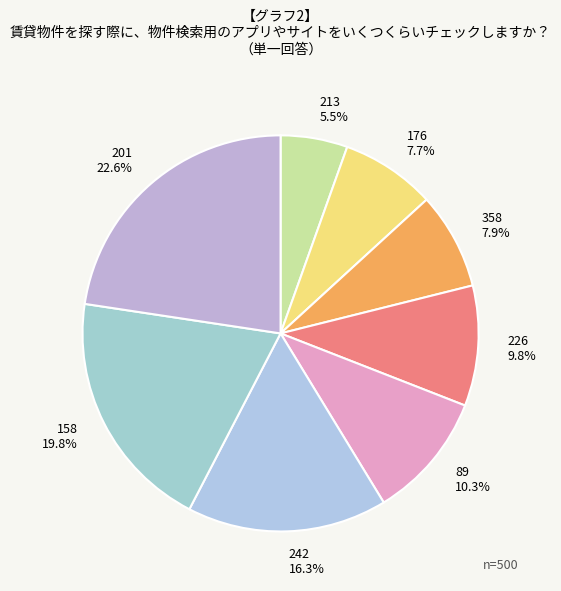

What is the largest slice in the pie chart?

201